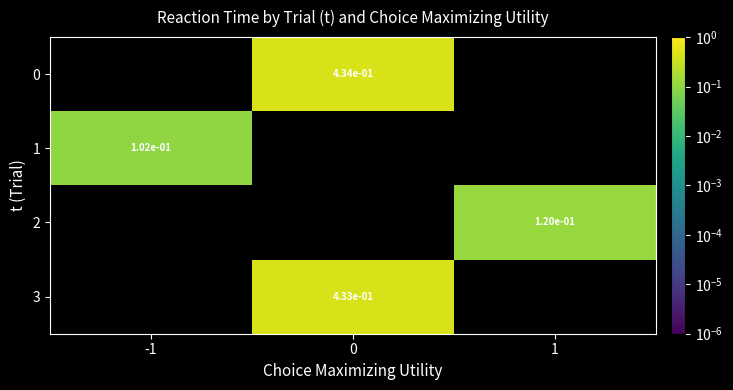

Which category has the highest value in the 1 series?

-1